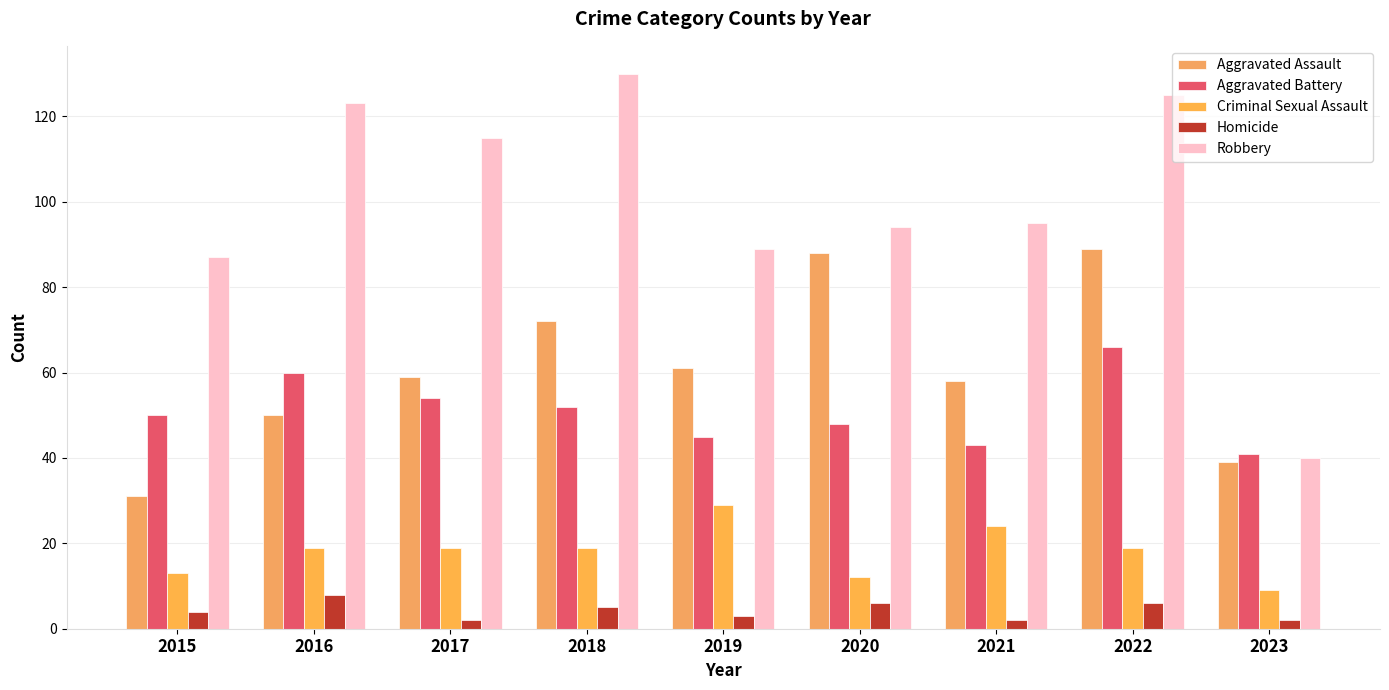

What is the total value across all series at 2017?

249